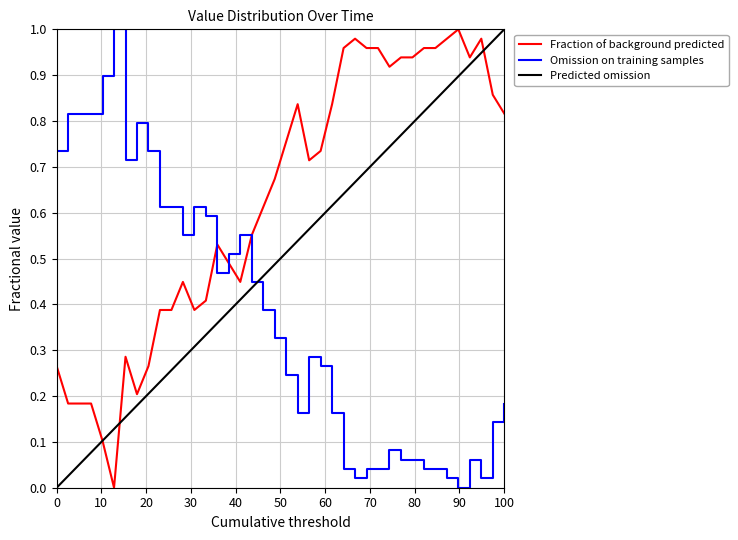

How many intersections are there between Fraction of background predicted and Omission on training samples?

3